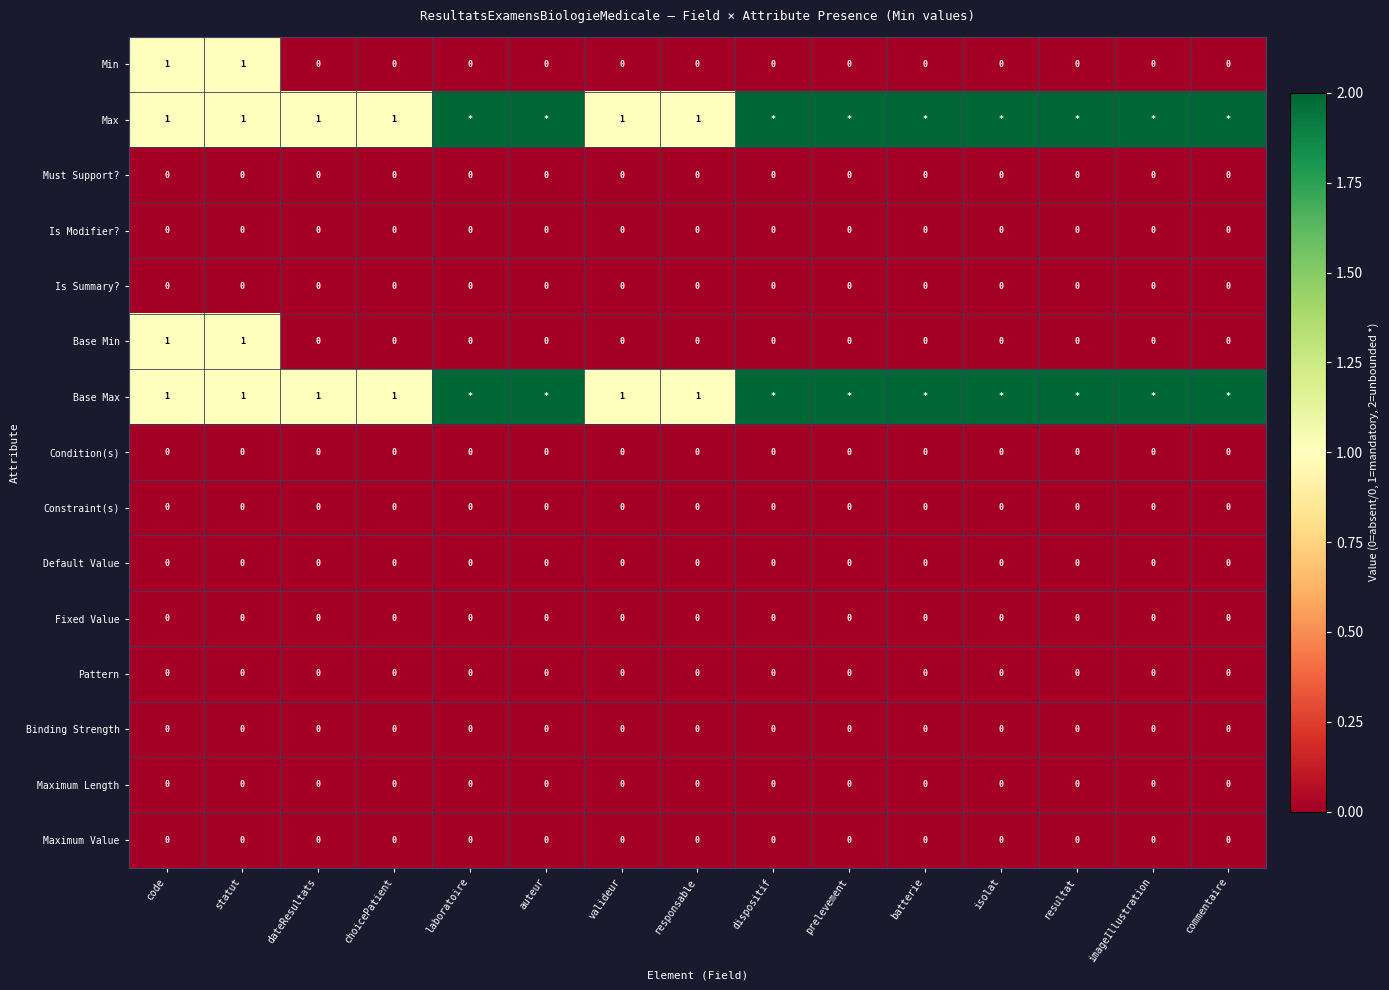

True or false: Constraint(s) has a value of 0 at code.

True